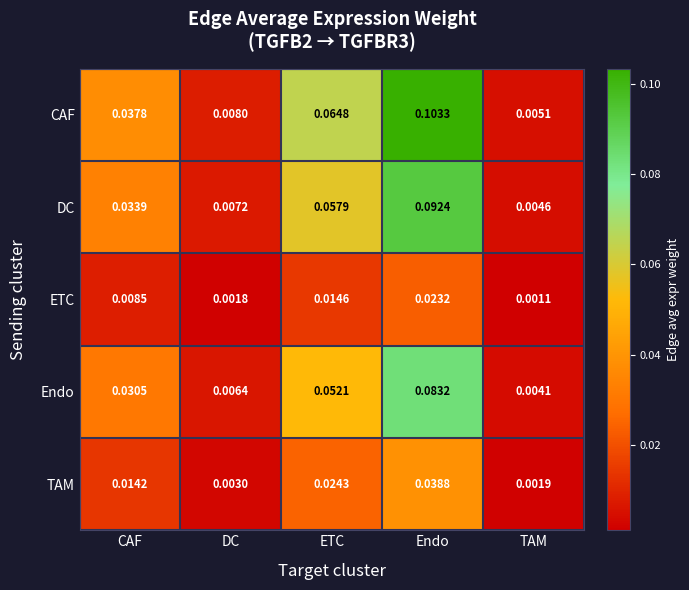

Which label corresponds to the smallest value in the chart?

TAM